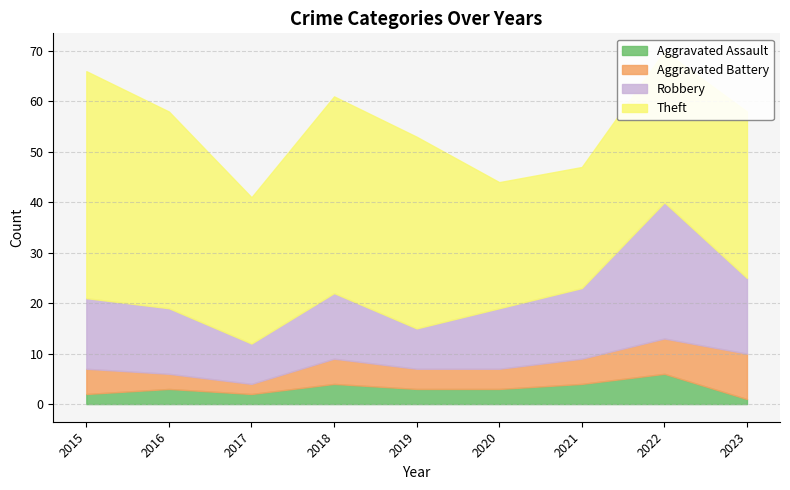

What is the value of the Aggravated Battery point at the 6th from the left?

4